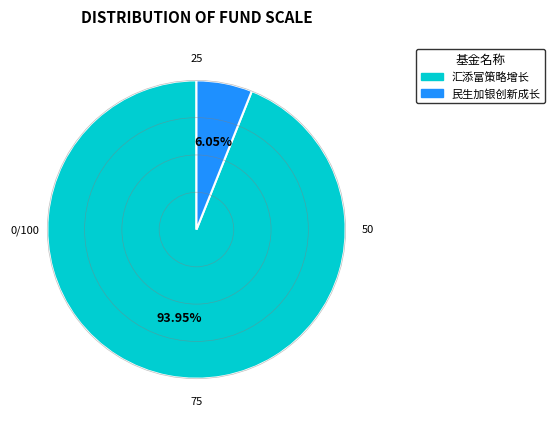

Does any single category account for the majority?

Yes